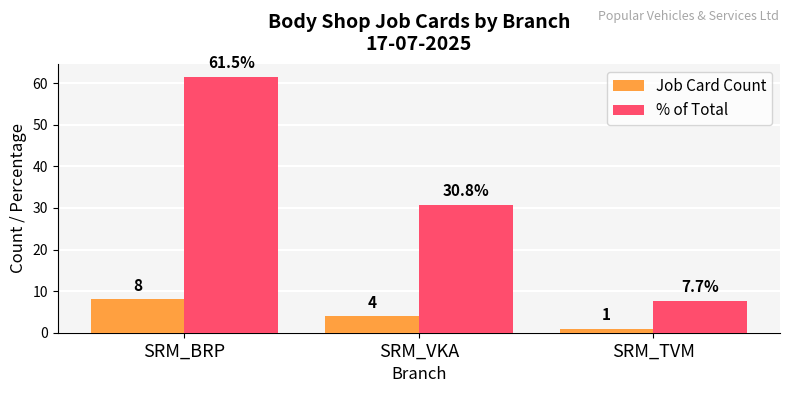

What is the total value across all series at SRM_BRP?

69.5